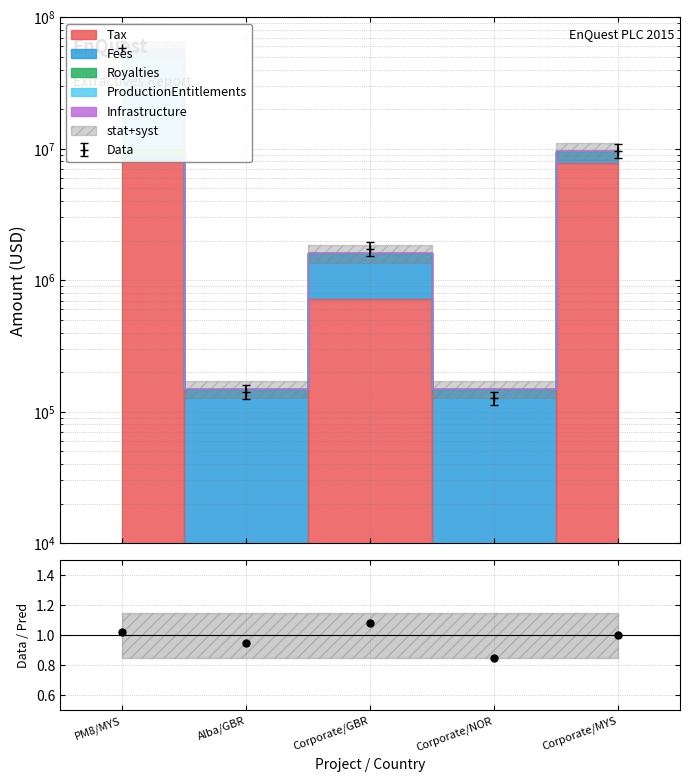

Is the value of Royalties at Corporate/GBR greater than the value of Infrastructure at Corporate/NOR?

Yes